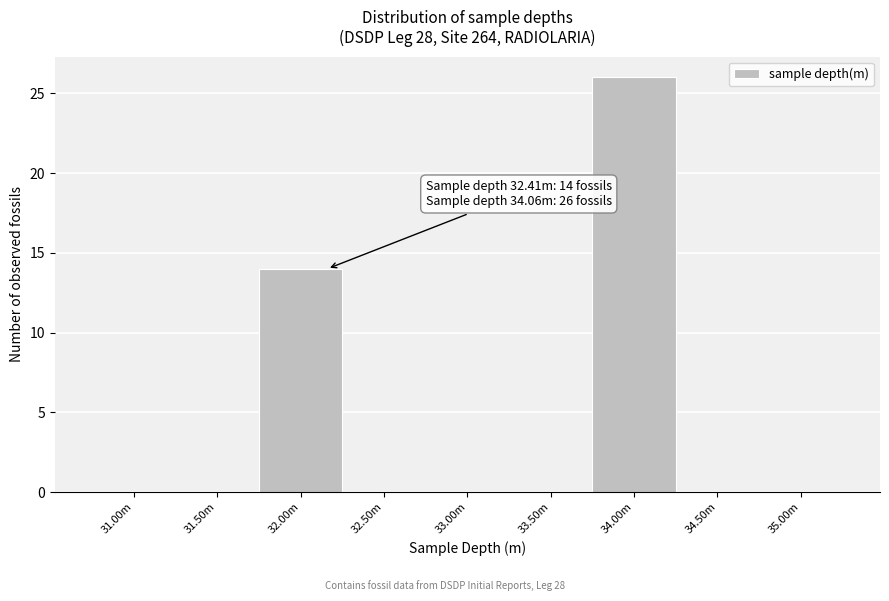

Reading left to right, transcribe all the data shown in this chart.

31.00m=0	31.50m=0	32.00m=14	32.50m=0	33.00m=0	33.50m=0	34.00m=26	34.50m=0	35.00m=0